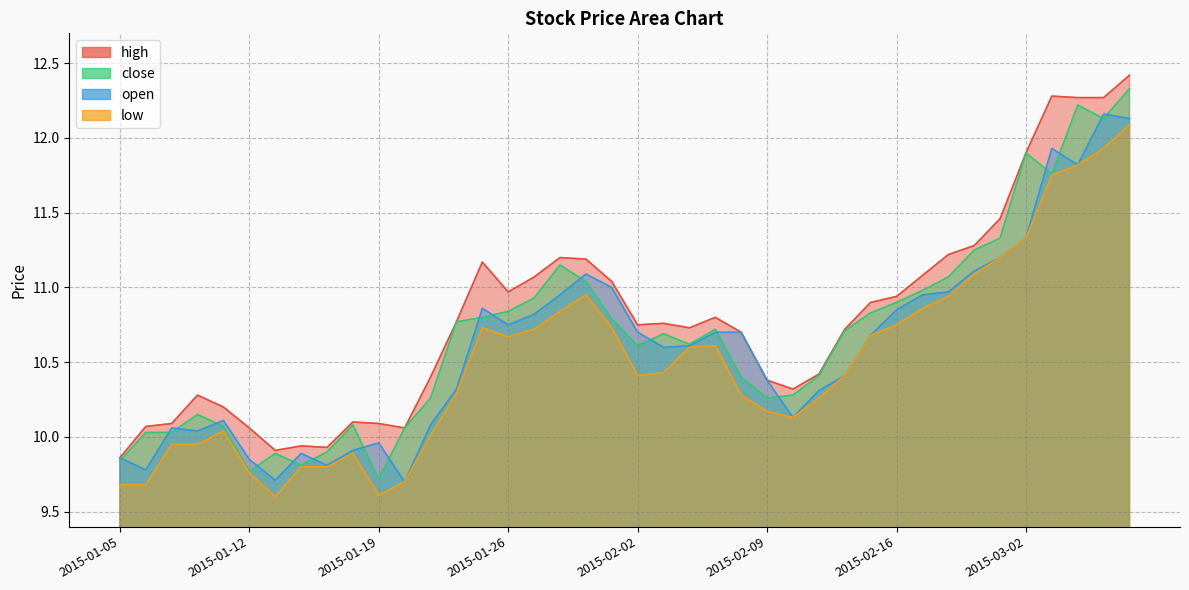

True or false: low and open cross at least once.

False